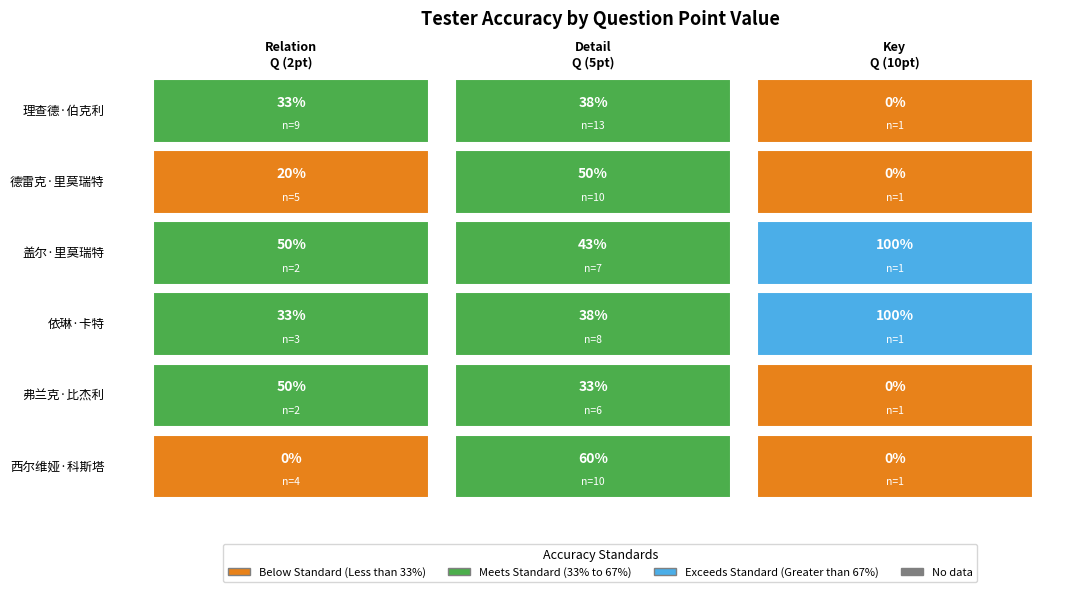

Which series has the largest total across all categories?

盖尔·里莫瑞特